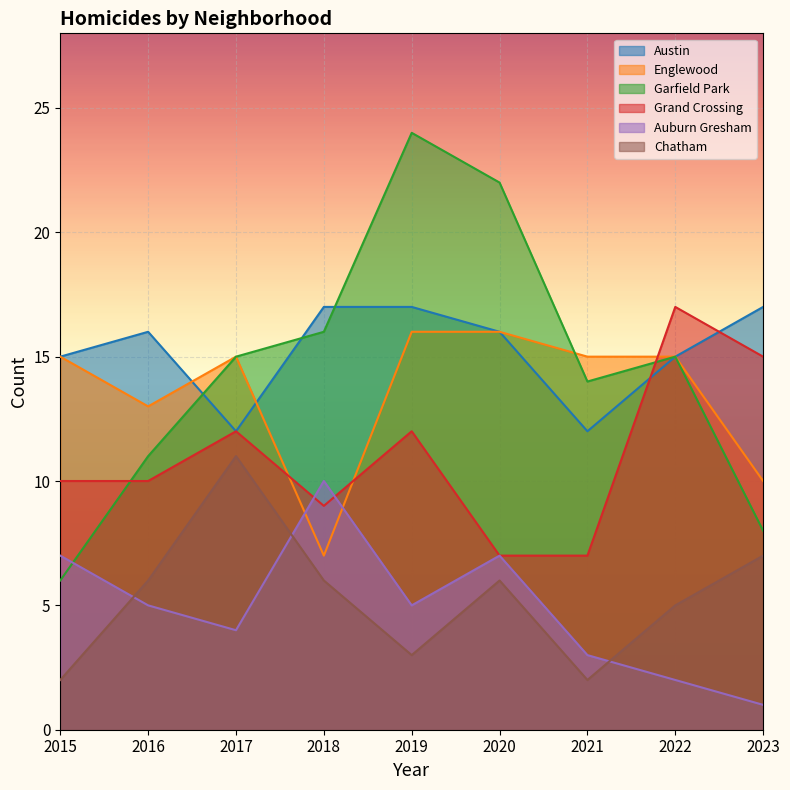

What is the approximate value of Grand Crossing at 2022, to the nearest 5?

15